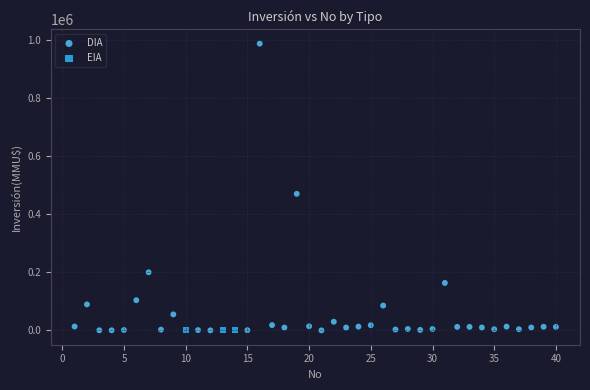

Which series contains the highest Y value?

DIA